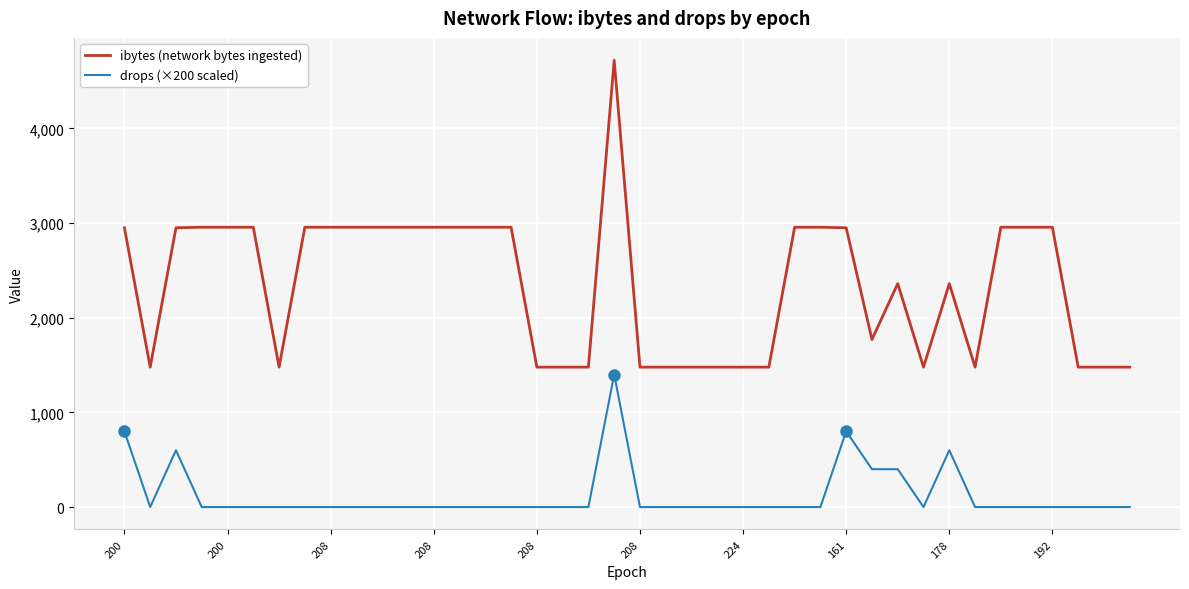

Rank the series by their maximum value, from highest to lowest.

ibytes (network bytes ingested), drops (×200 scaled)